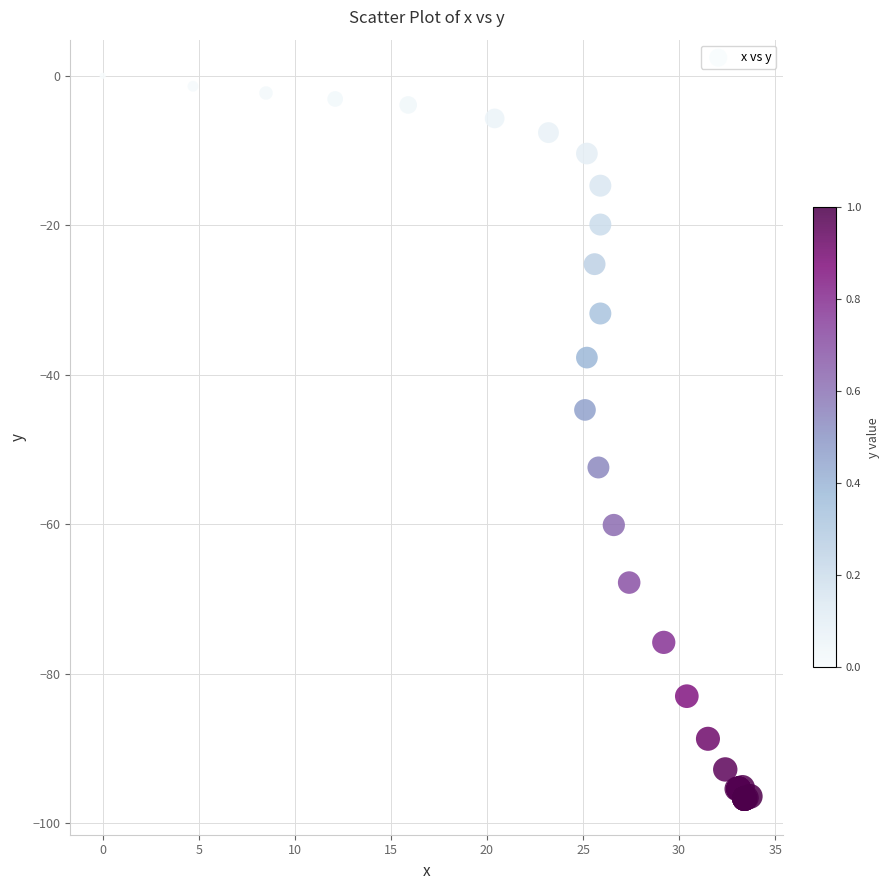

What Y value in the scatter plot is closest to -48?

-44.7